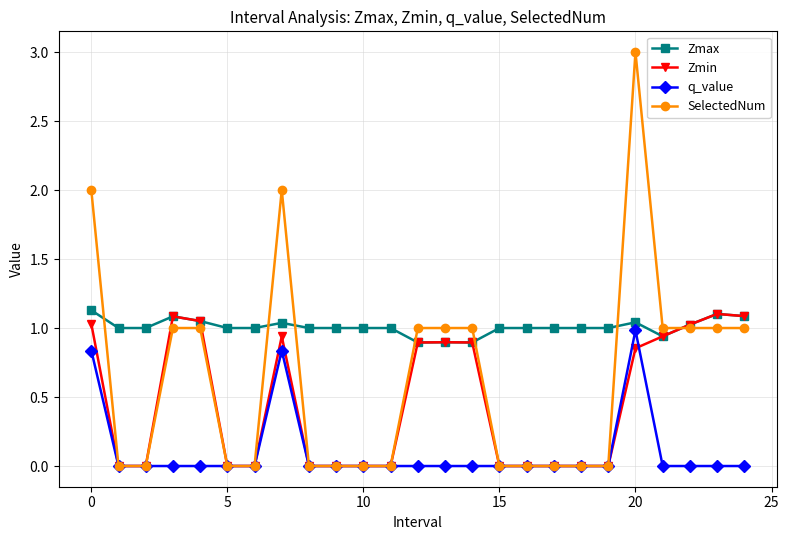

What are all the series names shown in the legend?

Zmax, Zmin, q_value, SelectedNum